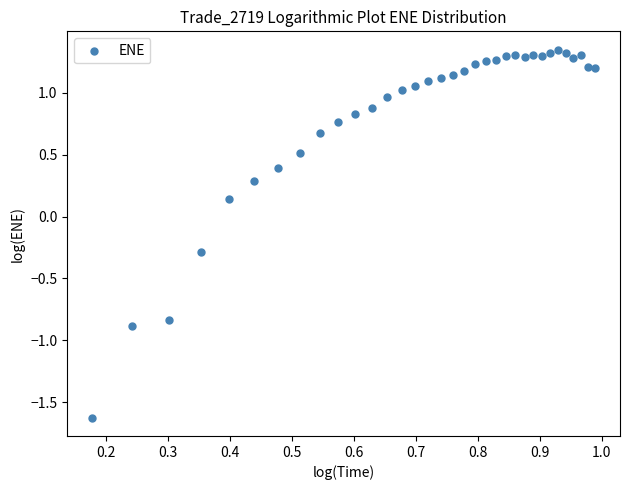

What is the range of Y values (max minus min)?

3.0